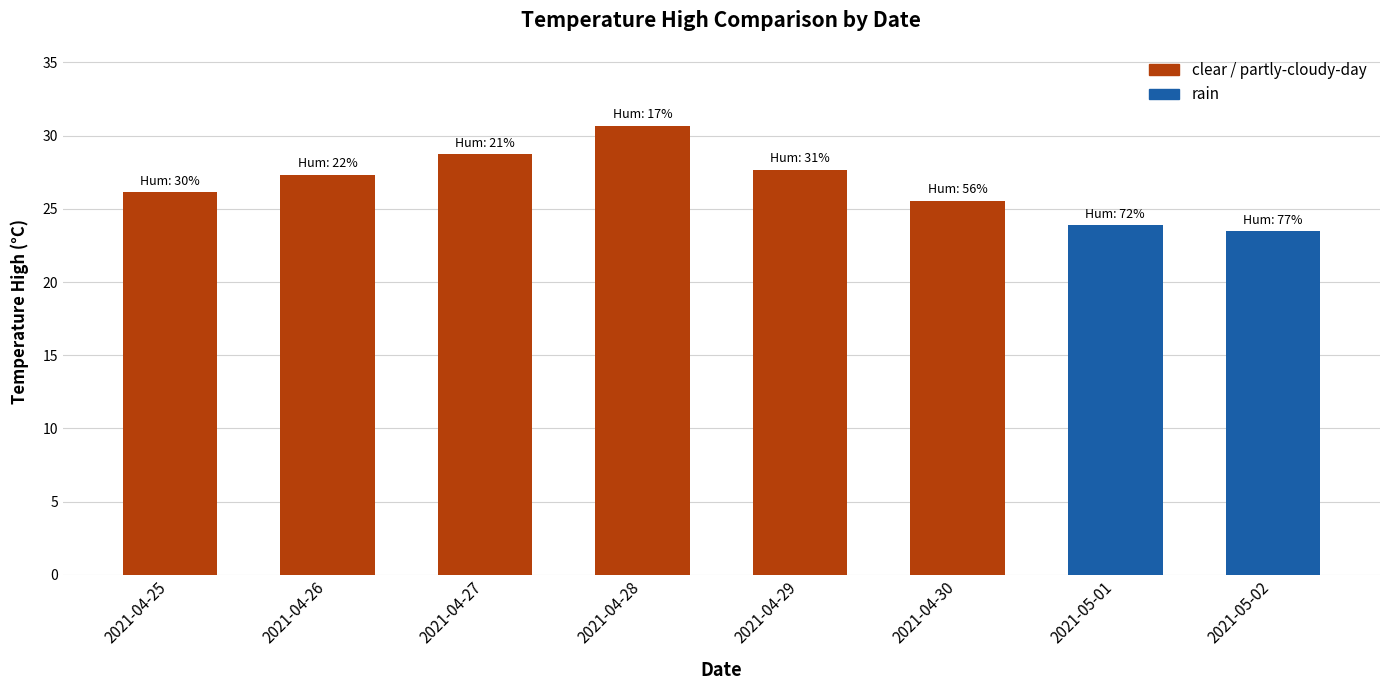

What is the minimum value shown in the chart?

23.5